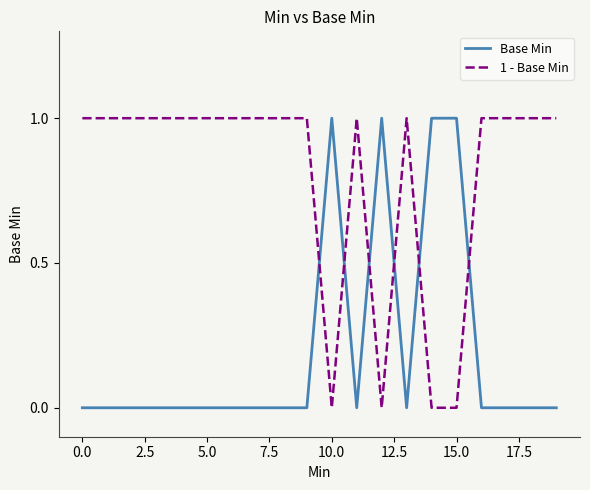

What are all the series names shown in the legend?

Base Min, 1 - Base Min